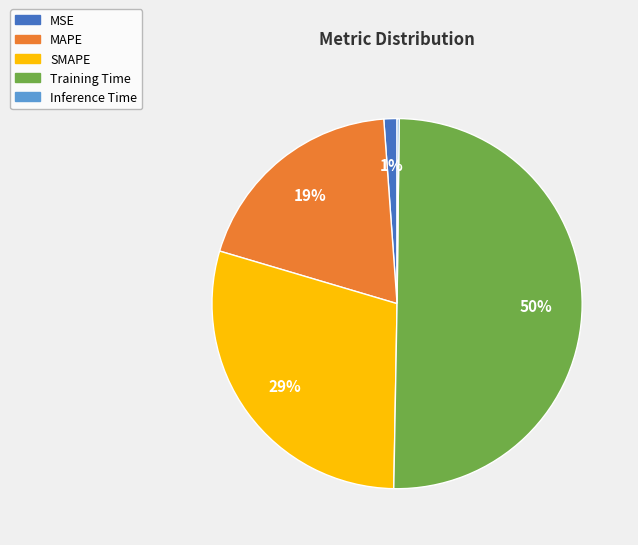

What is the majority slice?

Training Time